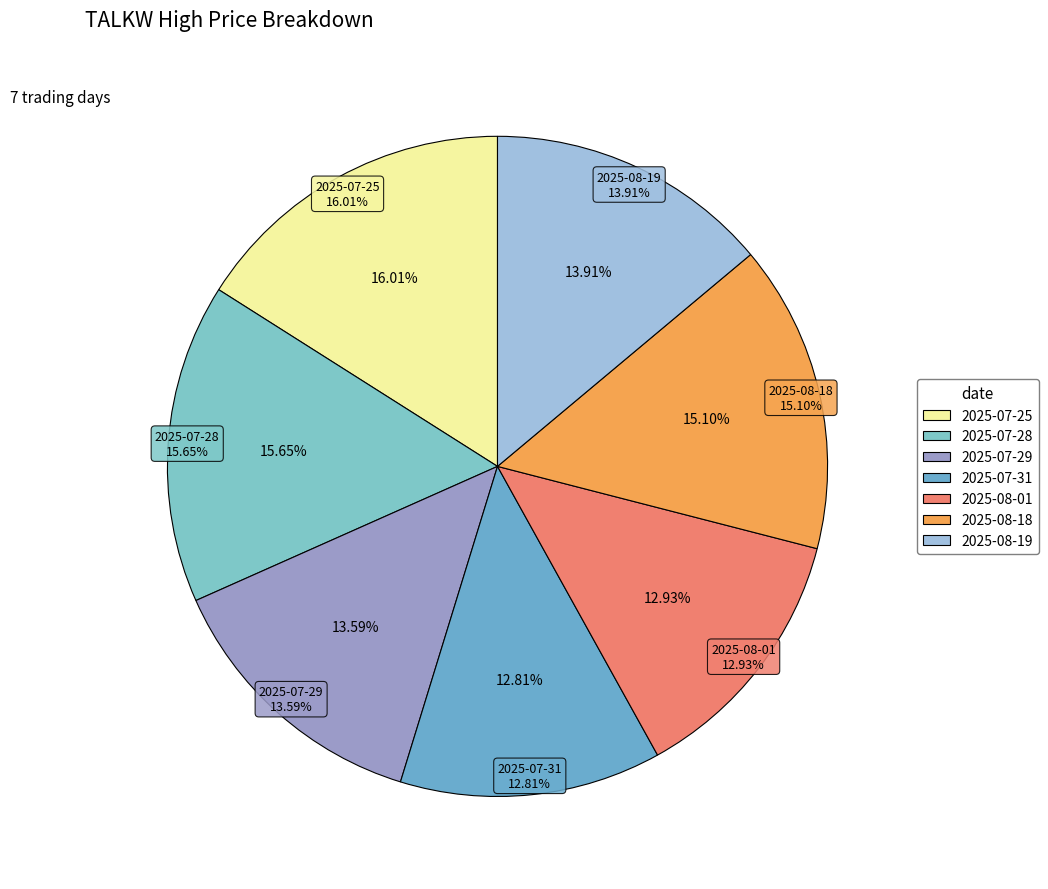

What percentage is the 2025-07-31 slice, to the nearest percent?

13%